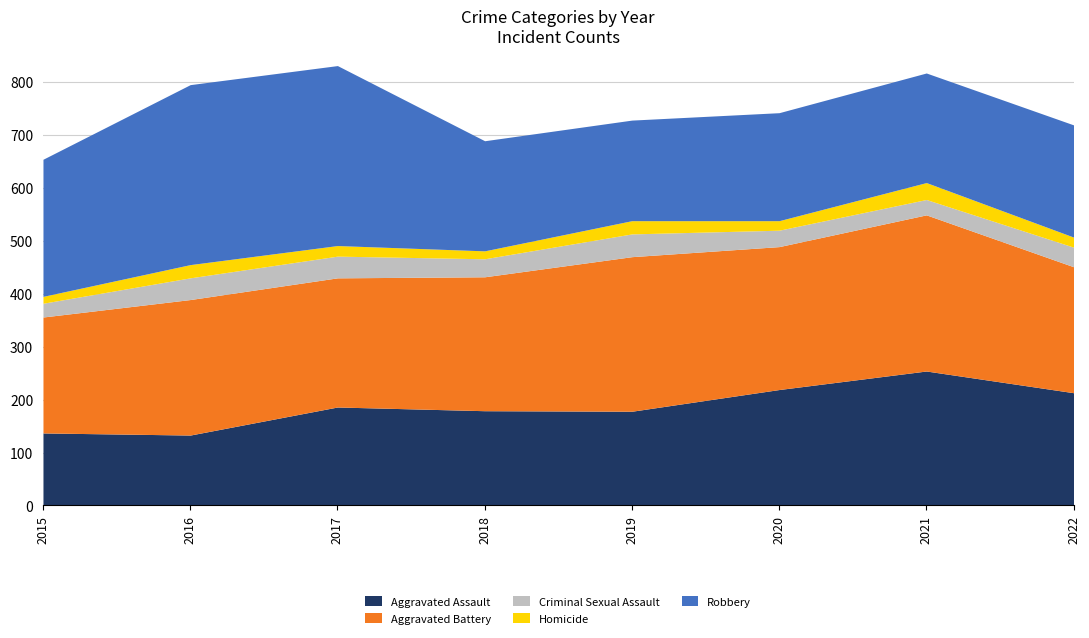

Is the value of Aggravated Assault at 2015 greater than the value of Criminal Sexual Assault at 2021?

Yes